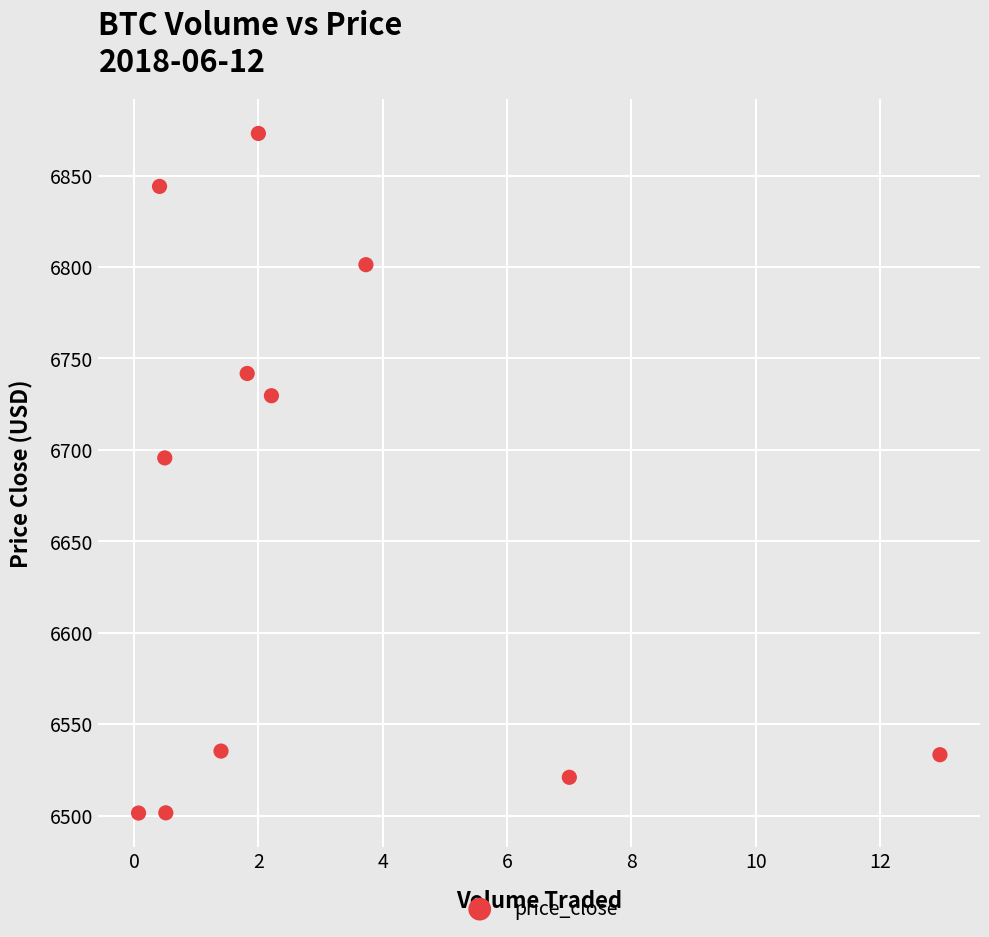

What is the range of Y values (max minus min)?

371.6